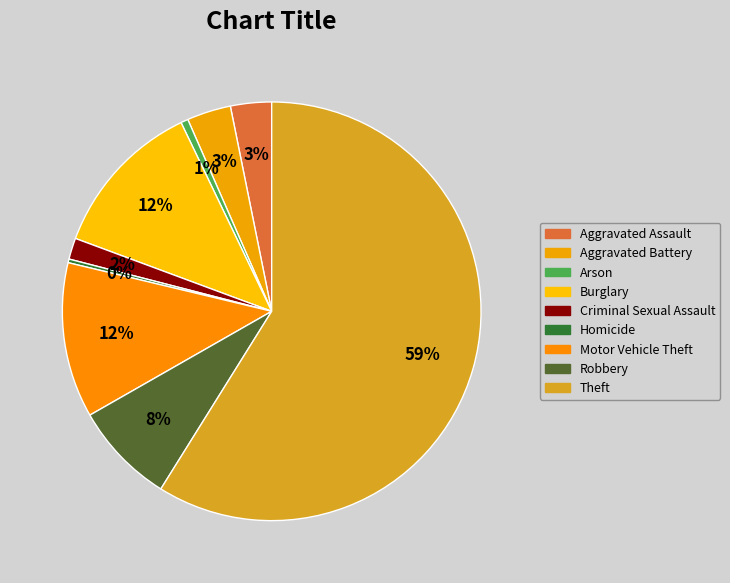

Which slice is the largest?

Theft